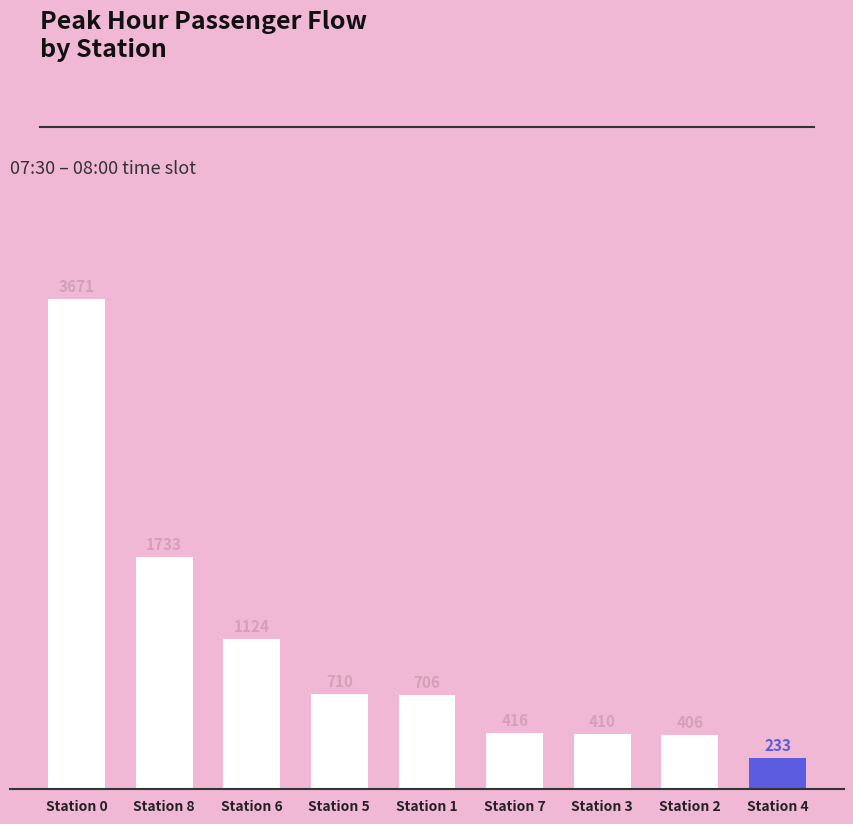

Reading left to right, list all the values displayed in this chart.

Station 0=3671	Station 8=1733	Station 6=1124	Station 5=710	Station 1=706	Station 7=416	Station 3=410	Station 2=406	Station 4=233